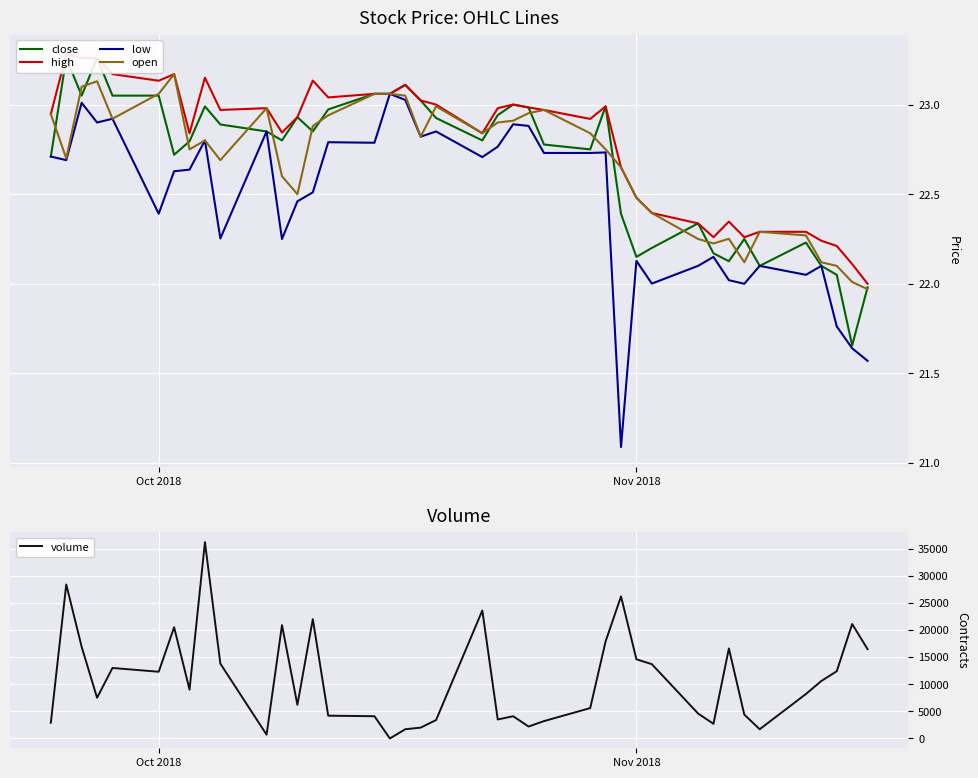

Rank the series by their maximum value, from lowest to highest.

low, open, close, high, volume